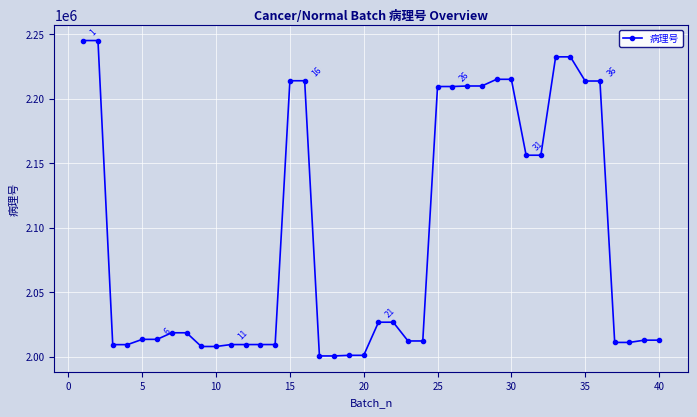

What is the maximum value shown in the chart?

2245103